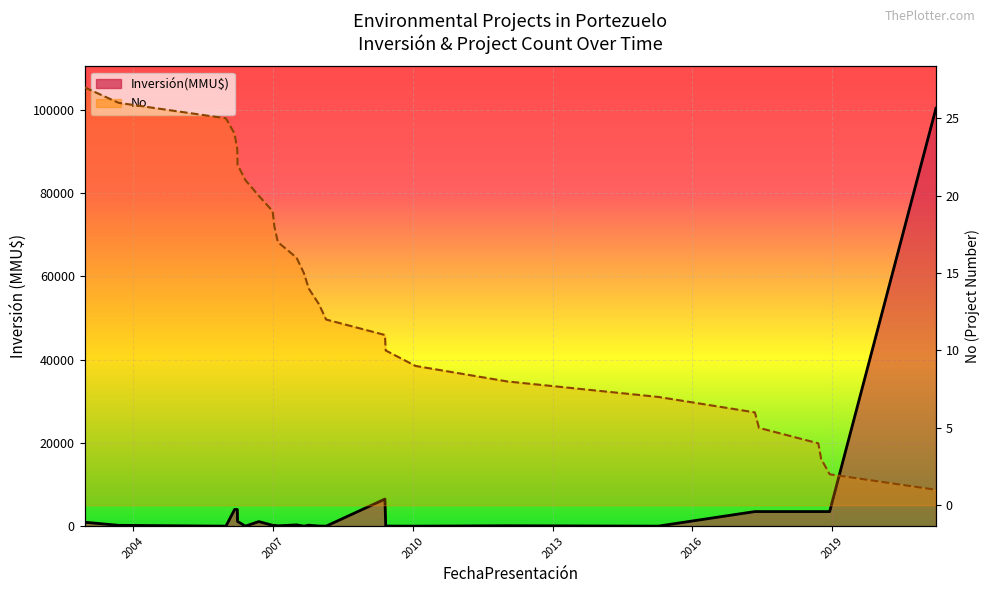

At which label is the value closest to 14?

08/10/2007